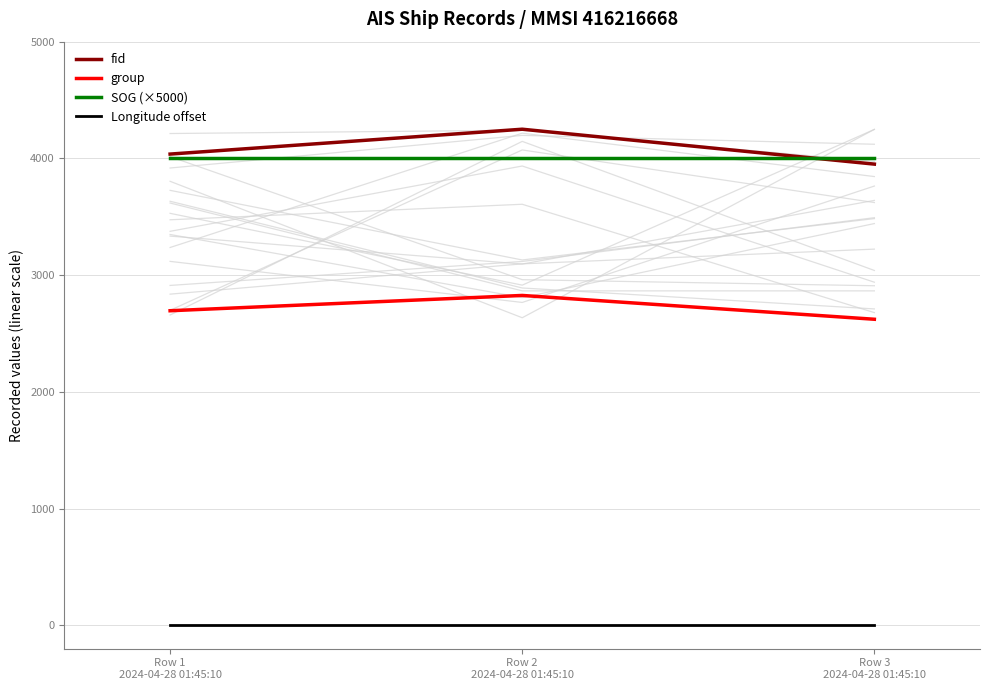

Reading left to right, transcribe all the data shown in this chart.

fid: 4037	4250	3951
group: 2695	2826	2622
SOG (×5000): 4000	4000	4000
Longitude offset: 0	0	0